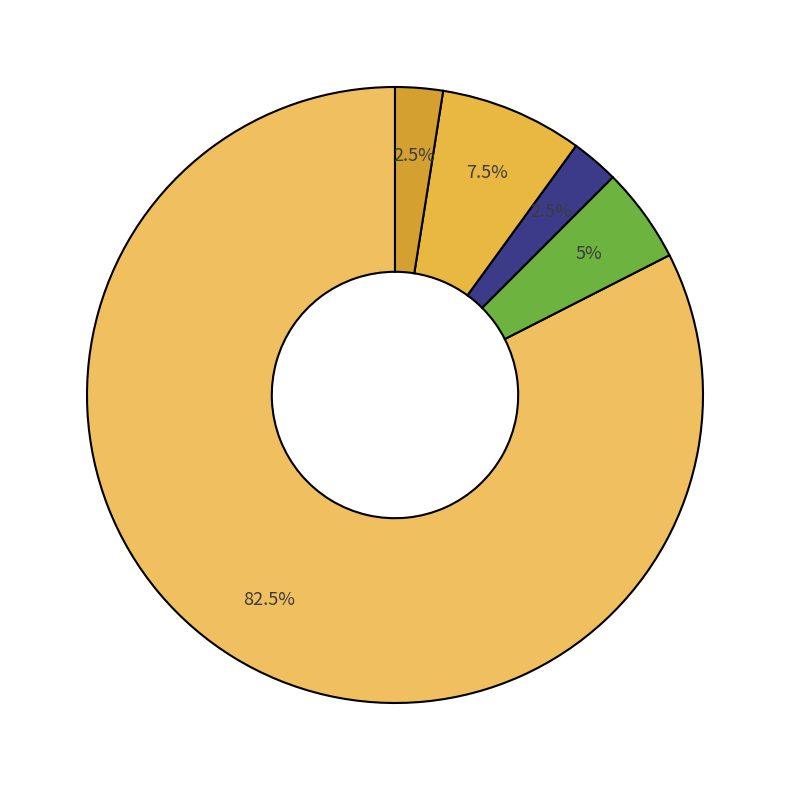

To the nearest percent, what is the average slice percentage?

20%